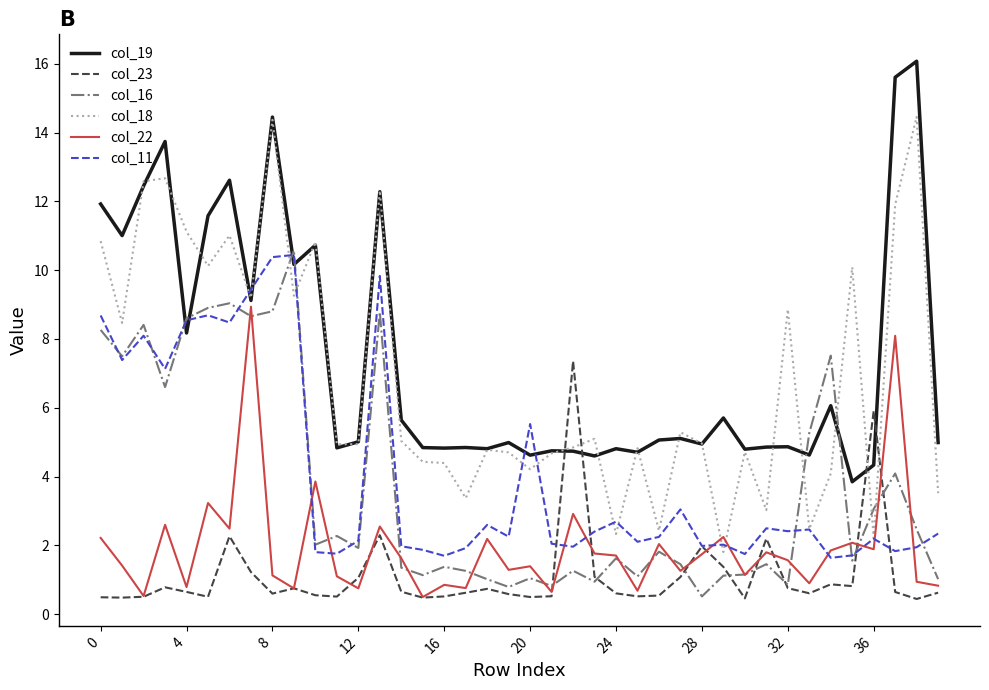

What is the lowest value of the col_23 series?

0.4